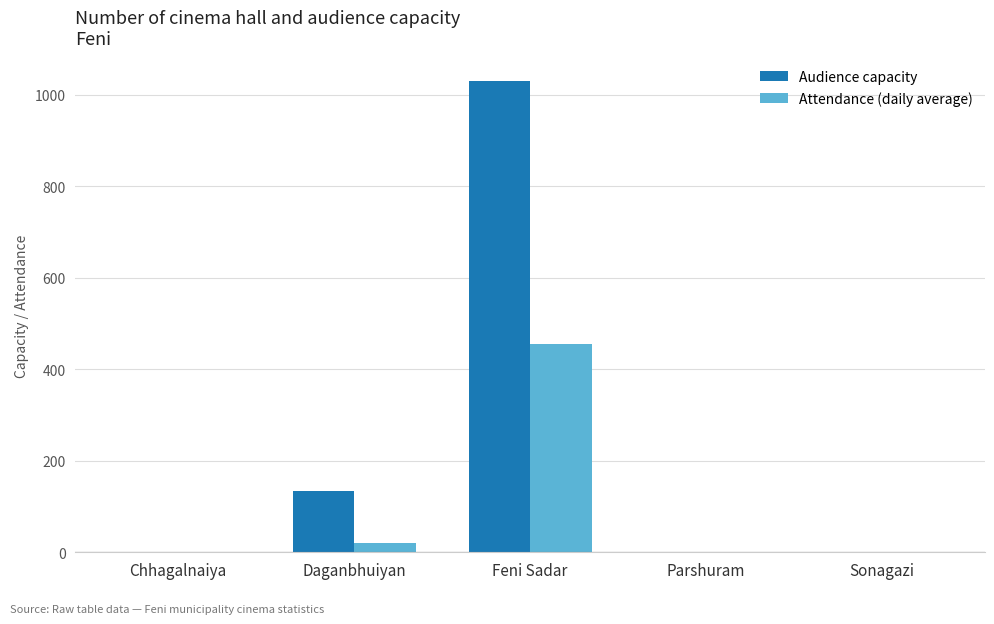

The Audience capacity series shows 0 at Chhagalnaiya. True or false?

True